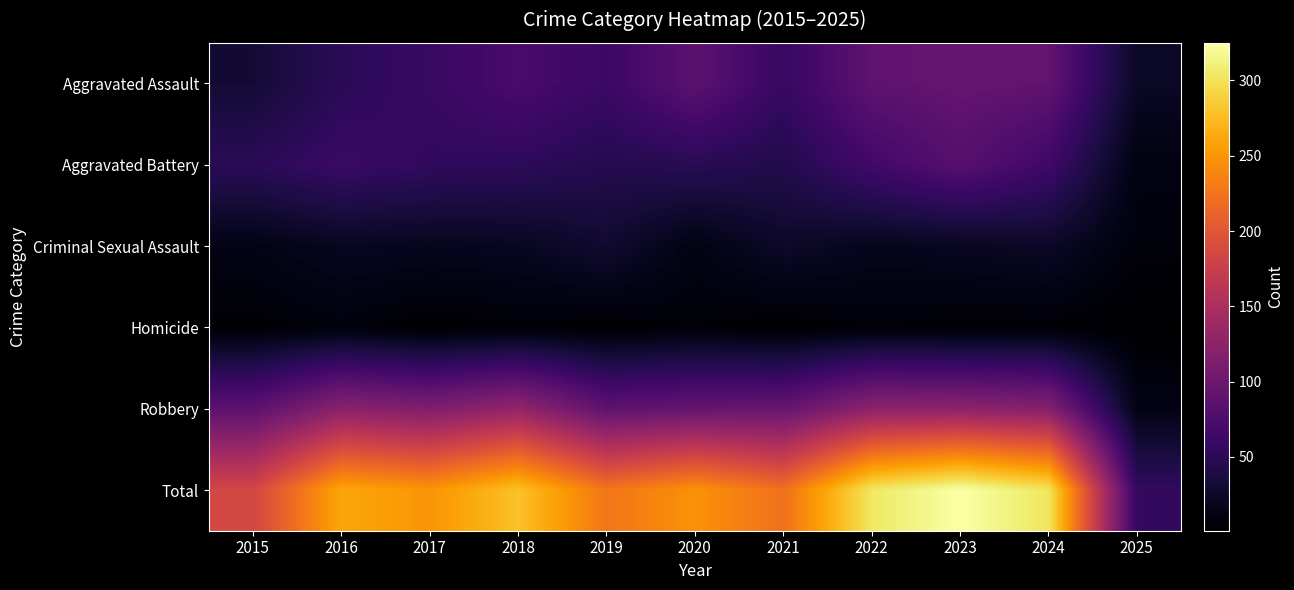

What is the total value across all series at 2025?

110